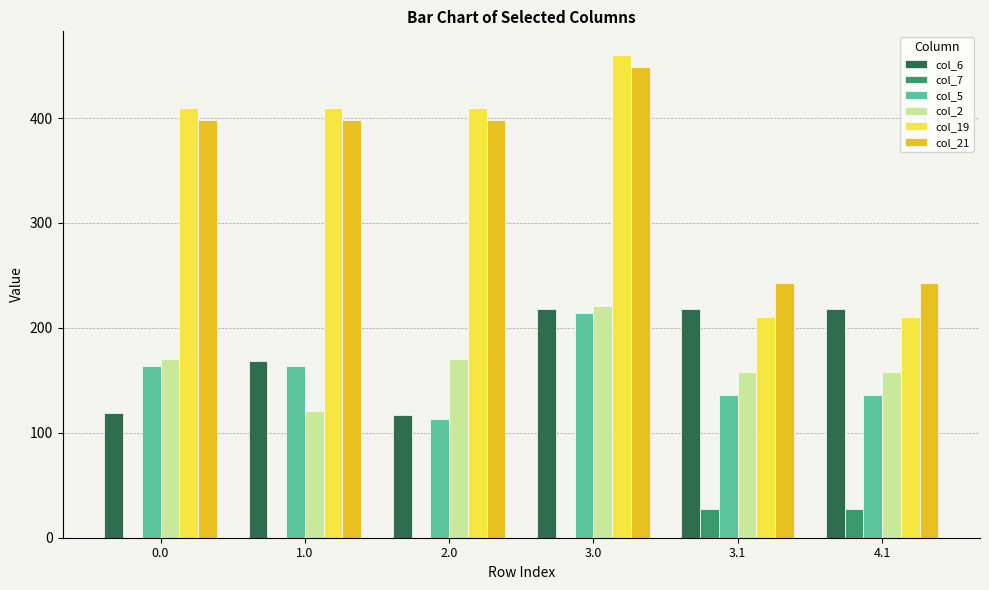

What is the sum of all col_21 values?

2129.4